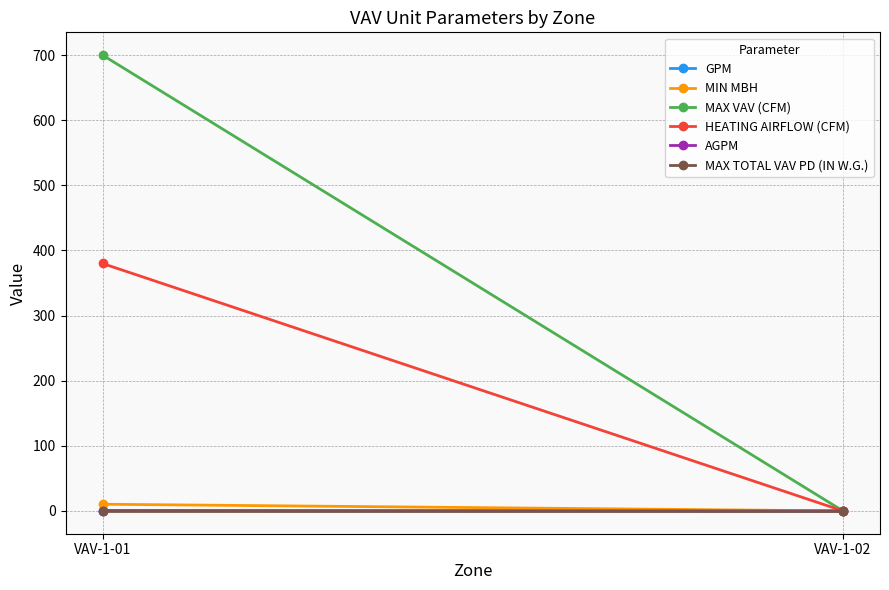

Reading right to left, extract all data points from this chart.

GPM: VAV-1-02=0.0	VAV-1-01=0.5
MIN MBH: VAV-1-02=0.0	VAV-1-01=10.3
MAX VAV (CFM): VAV-1-02=0.0	VAV-1-01=700.0
HEATING AIRFLOW (CFM): VAV-1-02=0.0	VAV-1-01=380.0
AGPM: VAV-1-02=0.0	VAV-1-01=0.5
MAX TOTAL VAV PD (IN W.G.): VAV-1-02=0.5	VAV-1-01=0.5